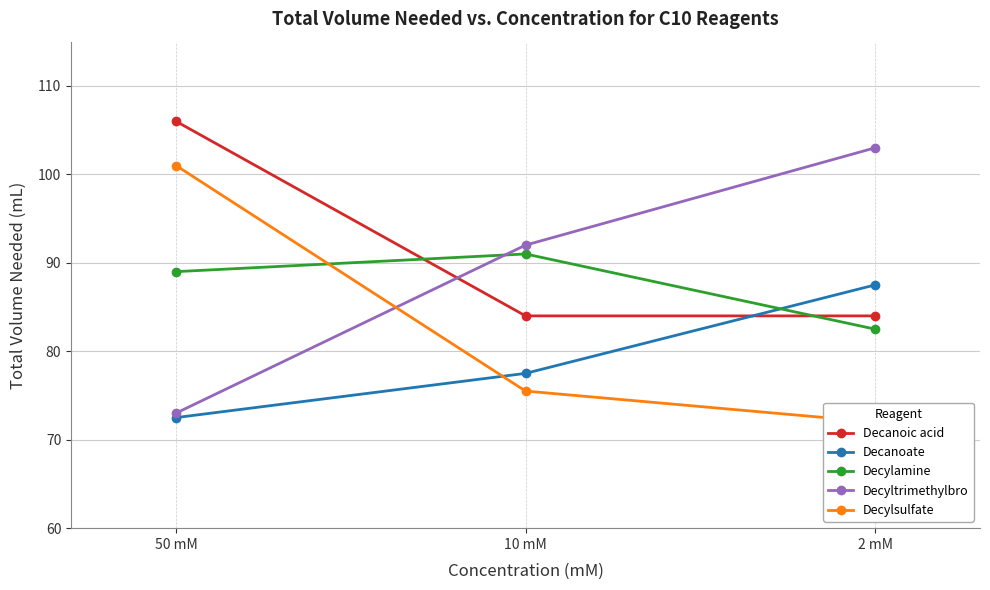

Reading left to right, extract all data points from this chart.

Decanoic acid: 50 mM=106.0	10 mM=84.0	2 mM=84.0
Decanoate: 50 mM=72.5	10 mM=77.5	2 mM=87.5
Decylamine: 50 mM=89.0	10 mM=91.0	2 mM=82.5
Decyltrimethylbro: 50 mM=73.0	10 mM=92.0	2 mM=103.0
Decylsulfate: 50 mM=101.0	10 mM=75.5	2 mM=72.0